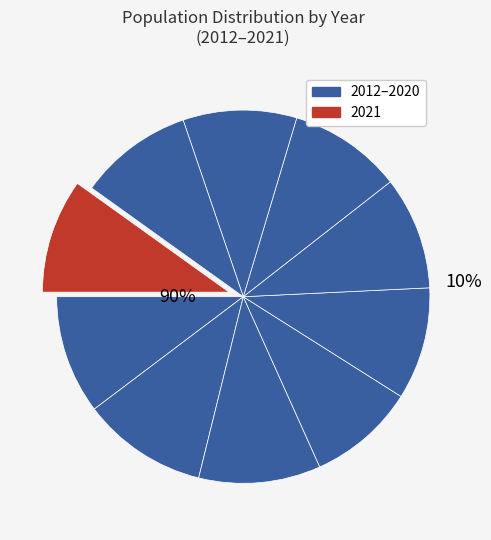

Is 2014 the majority of the pie?

No